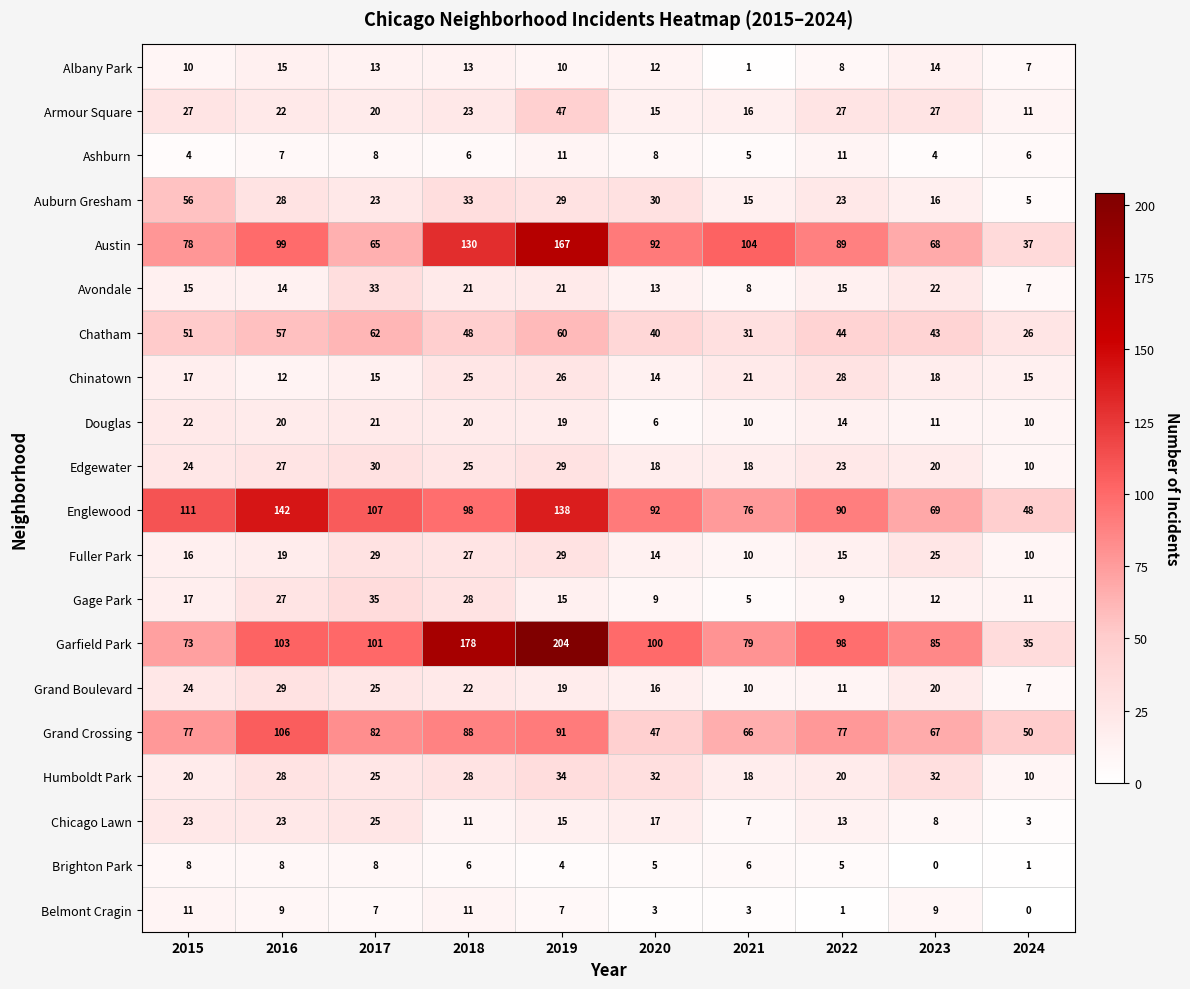

What is the sum of the Fuller Park values at 2017 and 2018?

56